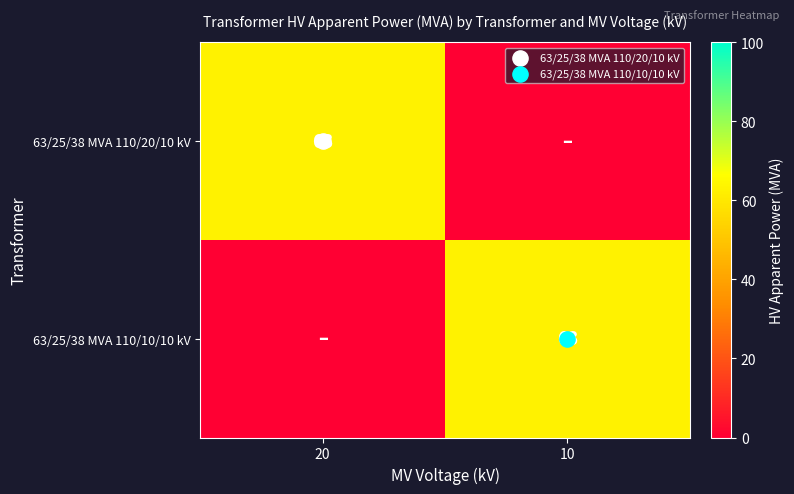

How many data points in 63/25/38 MVA 110/20/10 kV are less than 63?

1